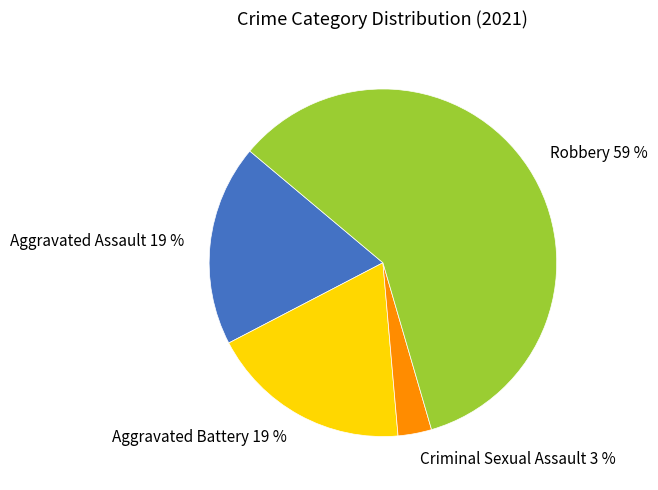

Which category has the biggest portion of the pie?

Robbery